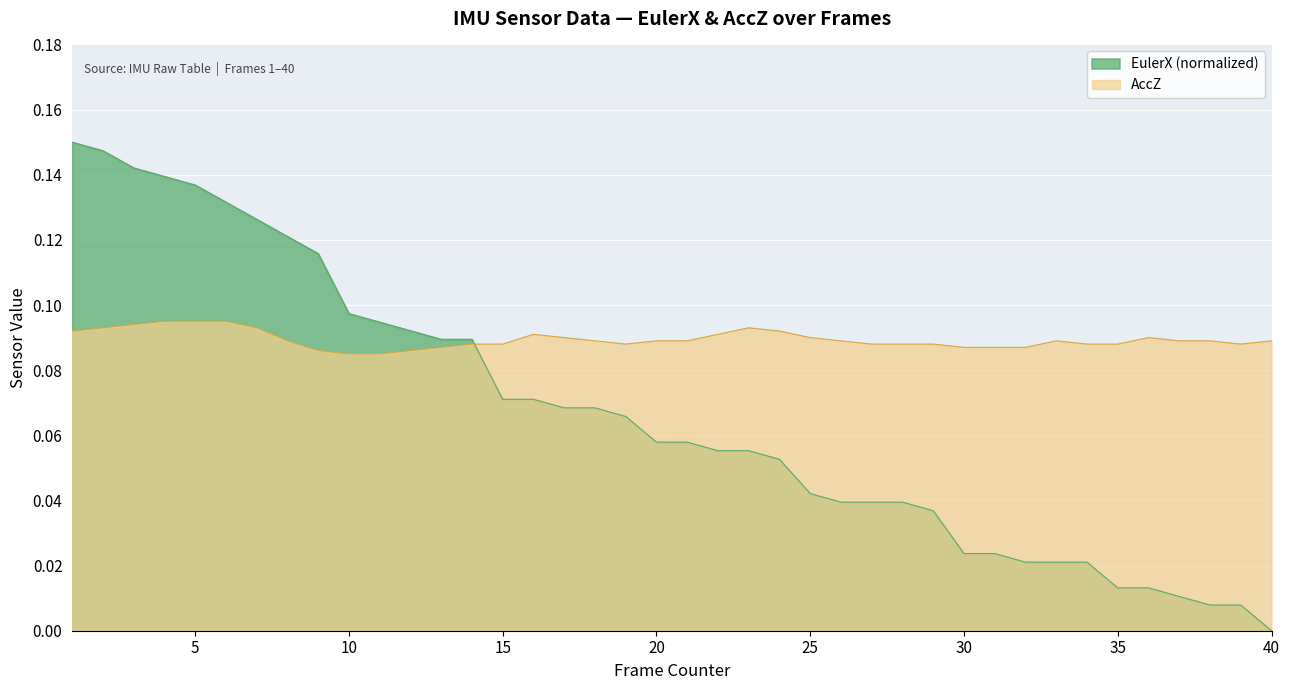

List the series in order of their overall mean, highest first.

AccZ, EulerX (normalized)